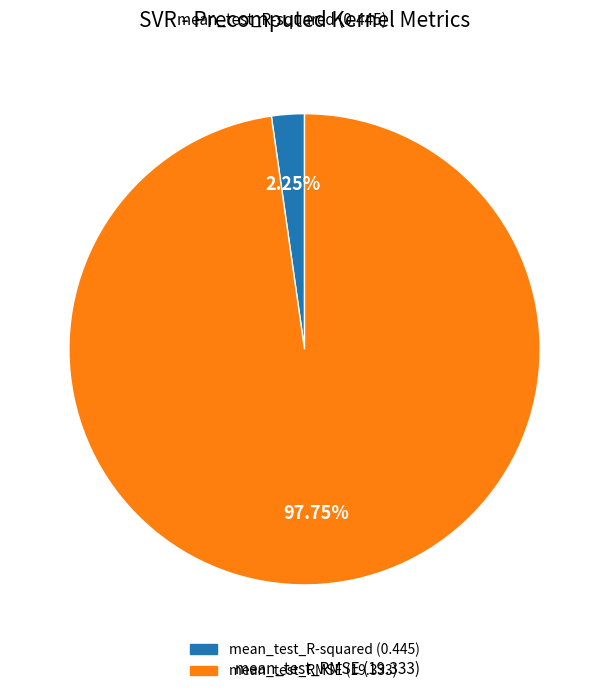

What percentage is NOT represented by mean_test_RMSE?

2.2%